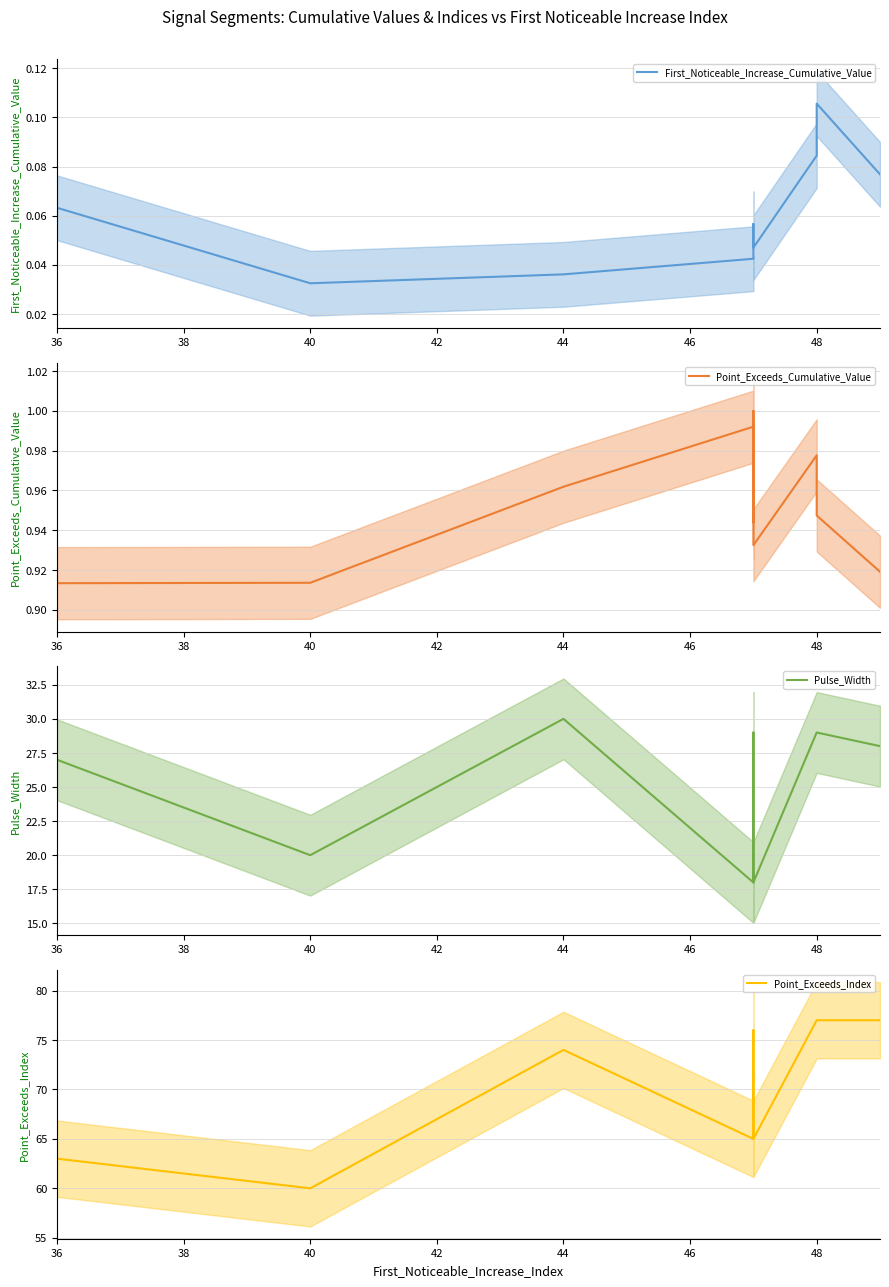

Does the chart display data point markers on the line(s)?

No